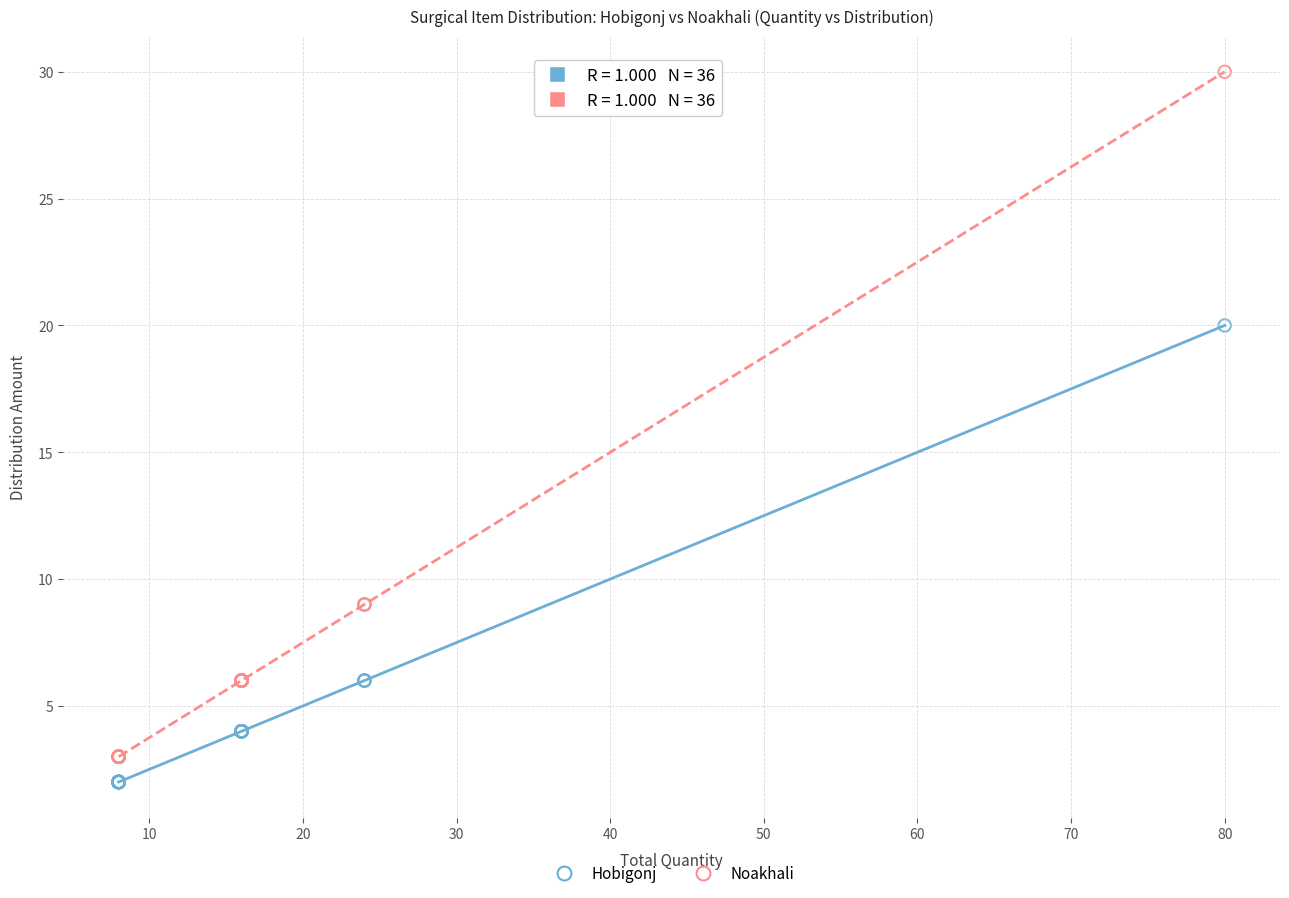

Across all series, what Y value is closest to 16?

20